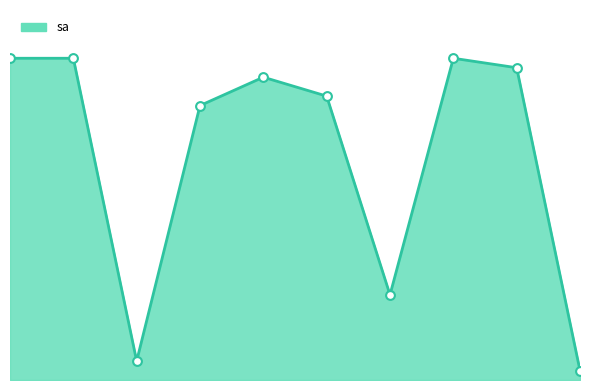

Which has a higher value, 2 or 4?

4